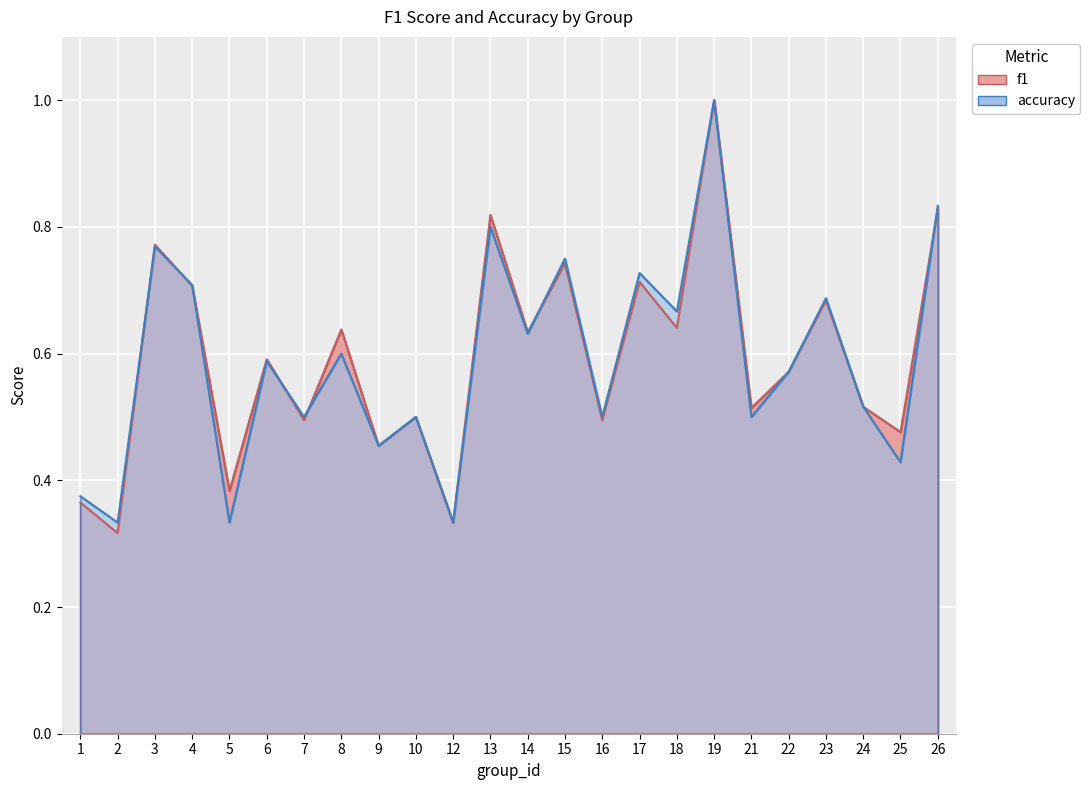

How many interior local peaks does the f1 series have?

9